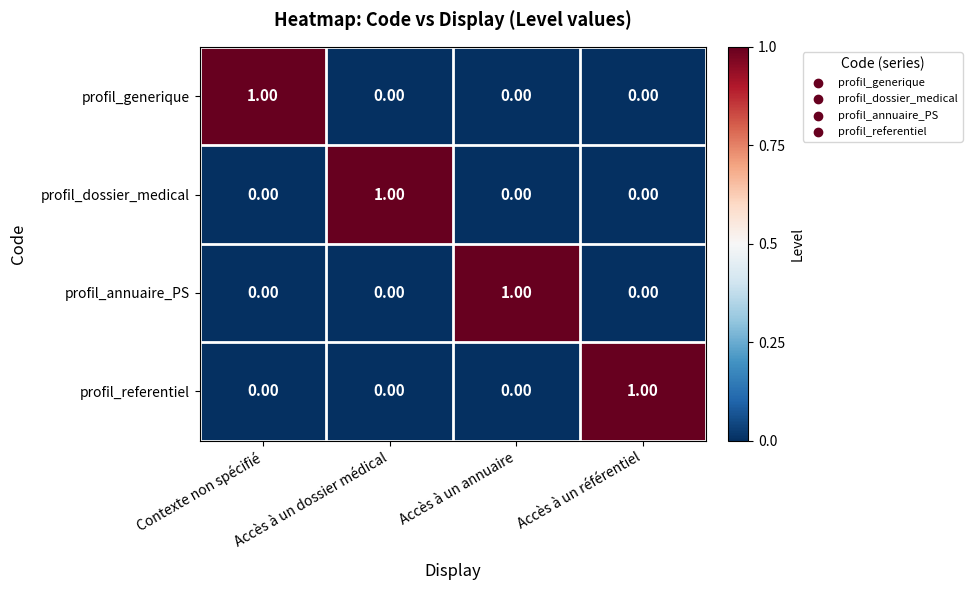

At how many categories does at least one series exceed 0?

4